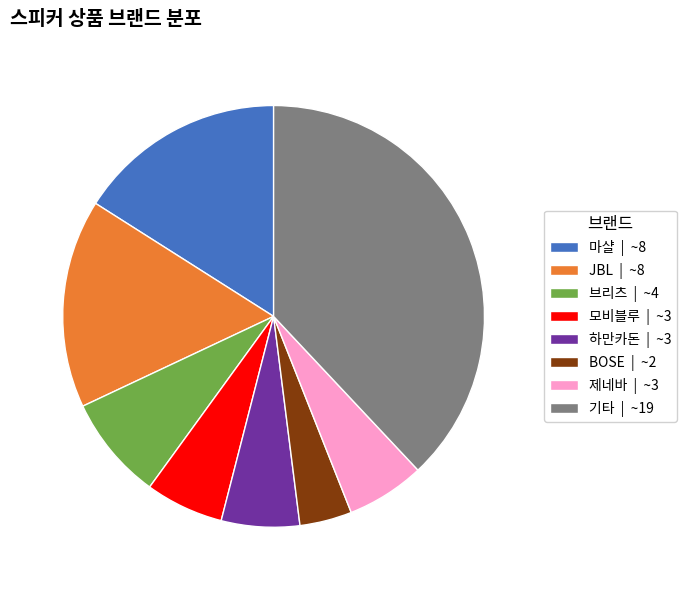

Combined, do 하만카돈 | ~3 and 모비블루 | ~3 account for over 50%?

No